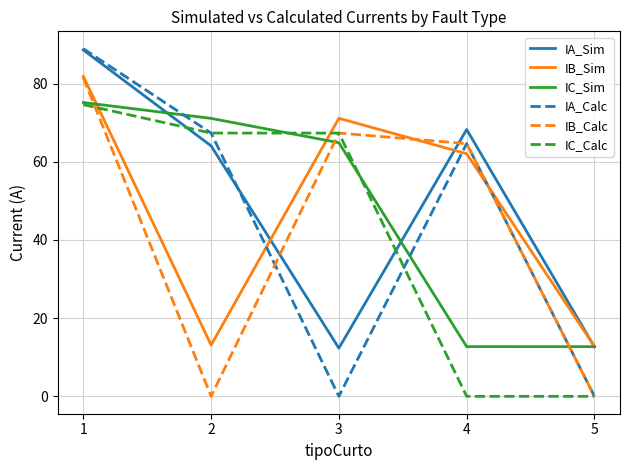

What is the difference between the maximum and second lowest values in the IB_Calc series?

81.5